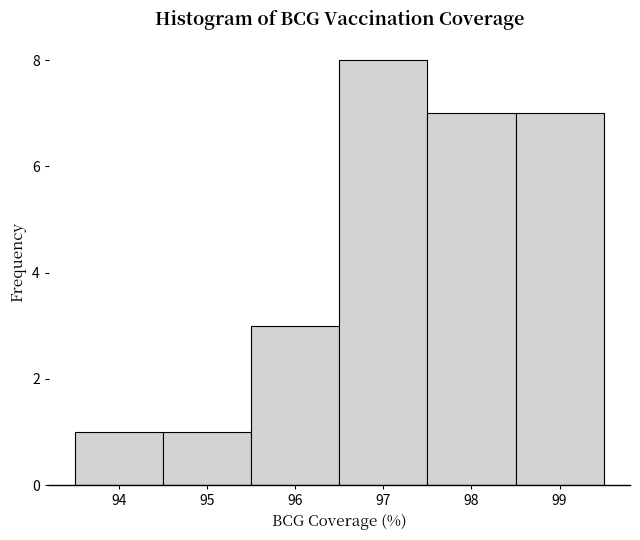

How tall is the bar that spans 96.5 to 97.5 on the x-axis? The values are not printed on the chart, so give them approximately, as read against the axis.

8